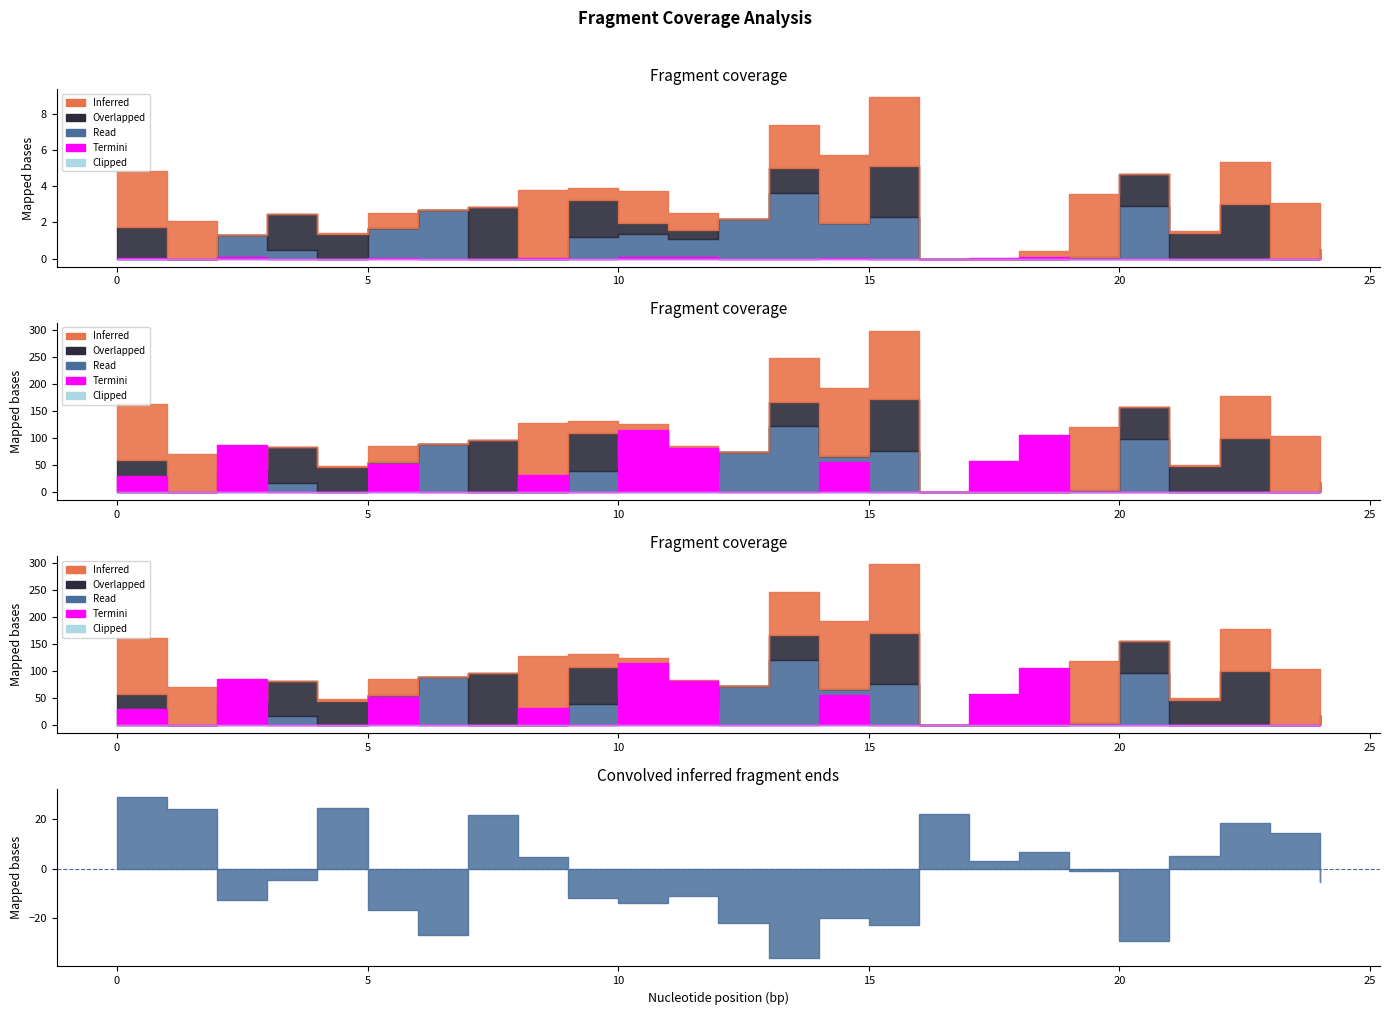

True or false: Inferred has more than 1 interior local peaks.

True